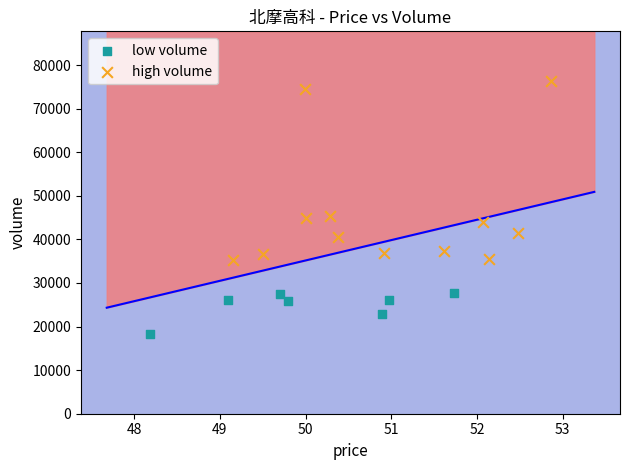

Which series reaches the maximum Y coordinate?

high volume